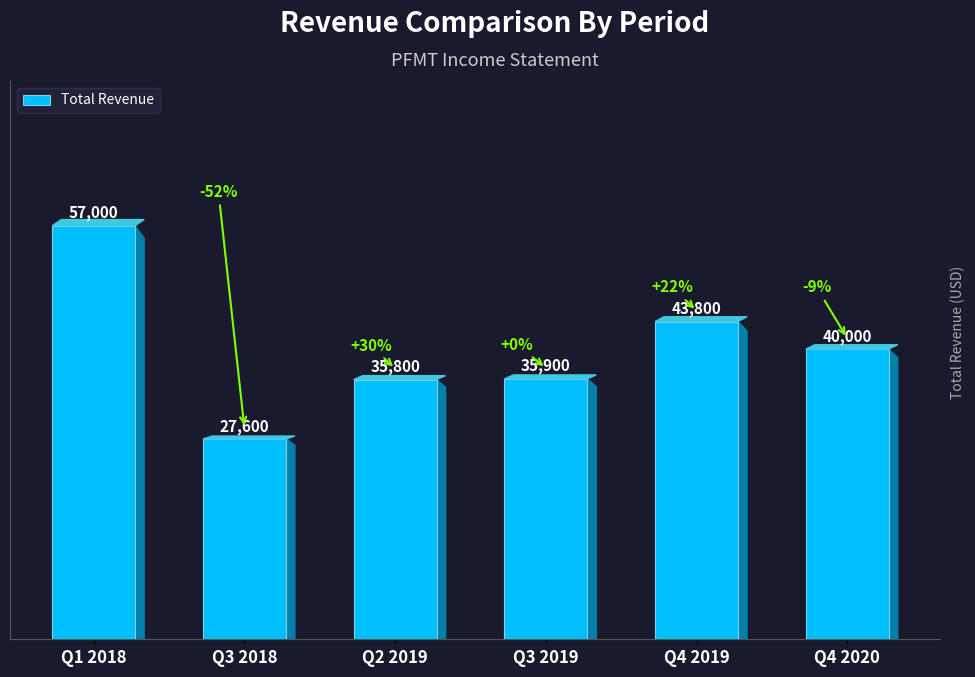

What is the label of the 3rd bar from the right?

Q3 2019